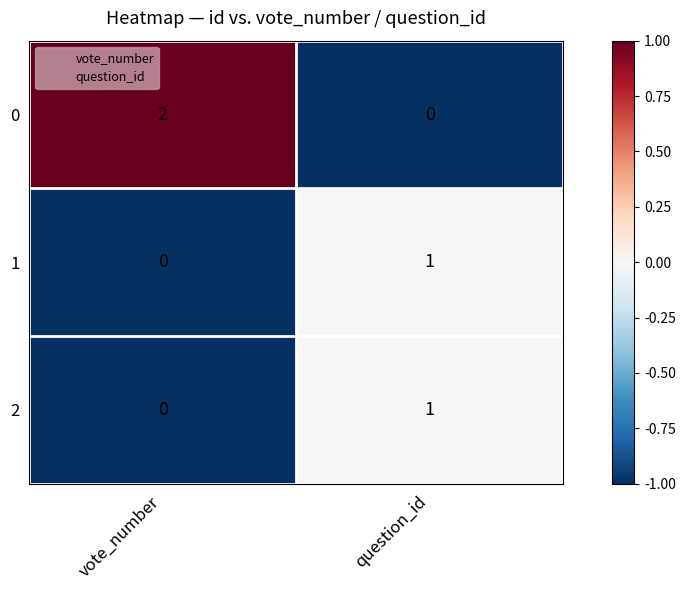

At which label is 2 closest to 0?

vote_number